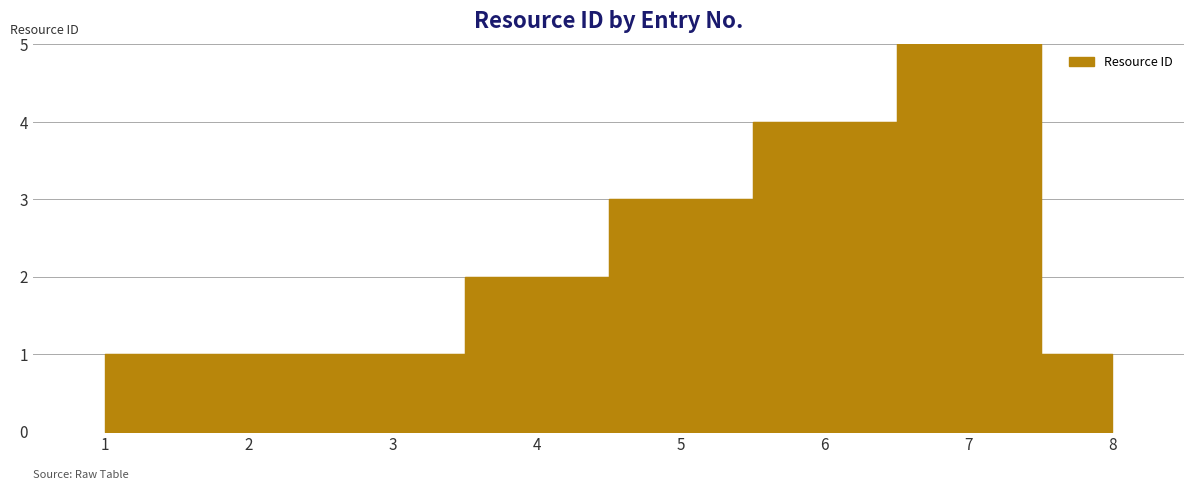

Rank the categories by value from highest to lowest.

7, 6, 5, 4, 1, 2, 3, 8